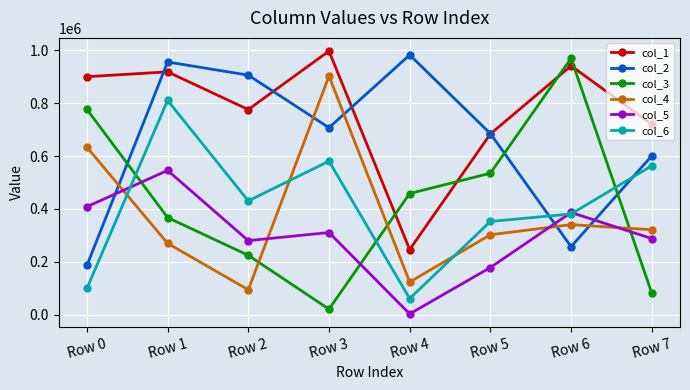

Is it true that col_6 equals 380847 at Row 6?

True